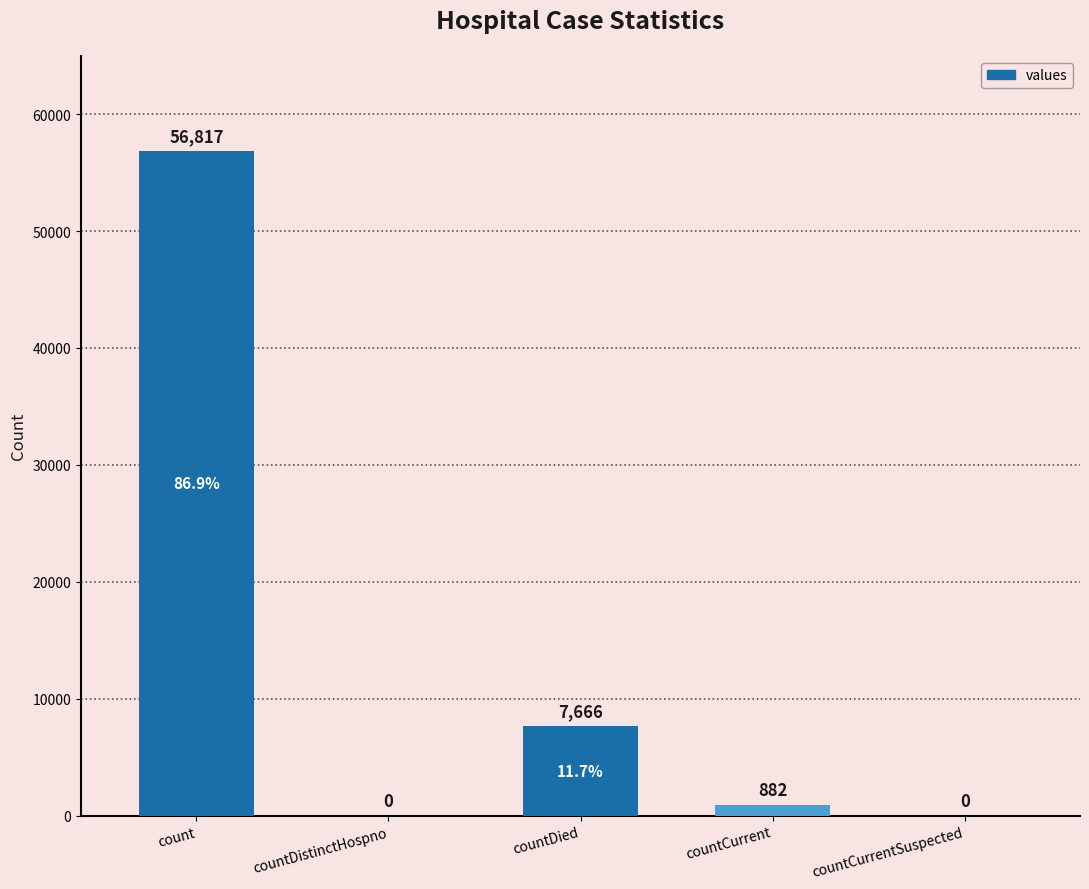

What is the sum of the values at countDied and count?

64483